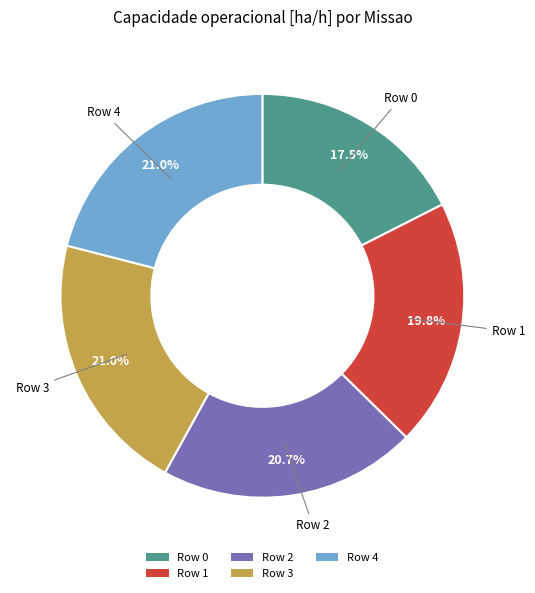

What is the smallest slice in the pie chart?

Row 0